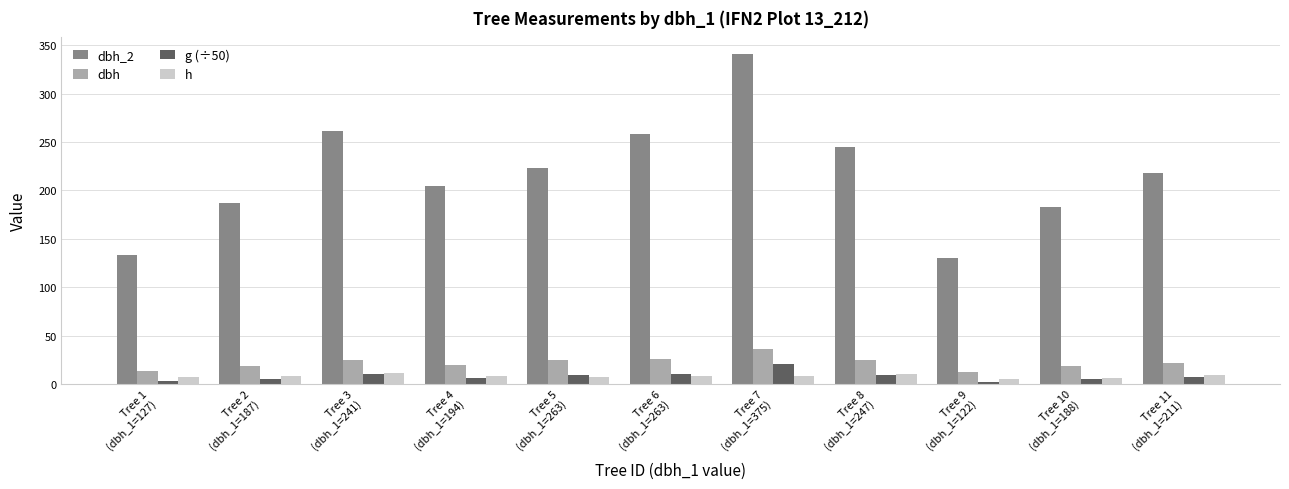

What is the average value of the h series?

8.1